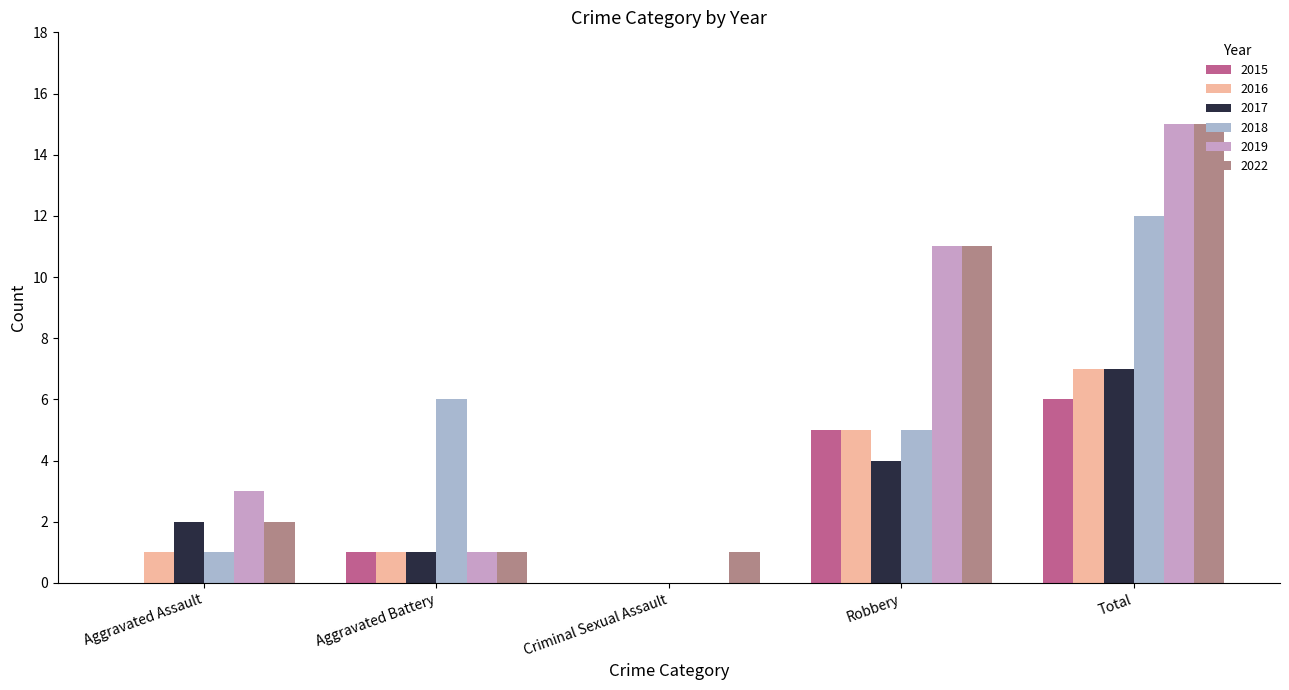

Are the bars horizontal?

No